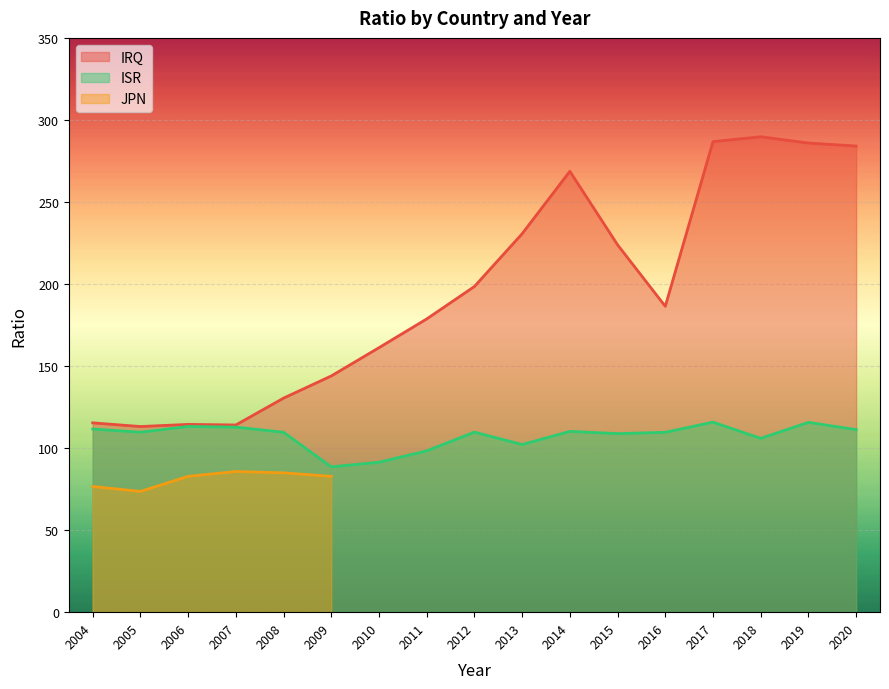

What is the value of the IRQ point at the 1st from the left?

115.4